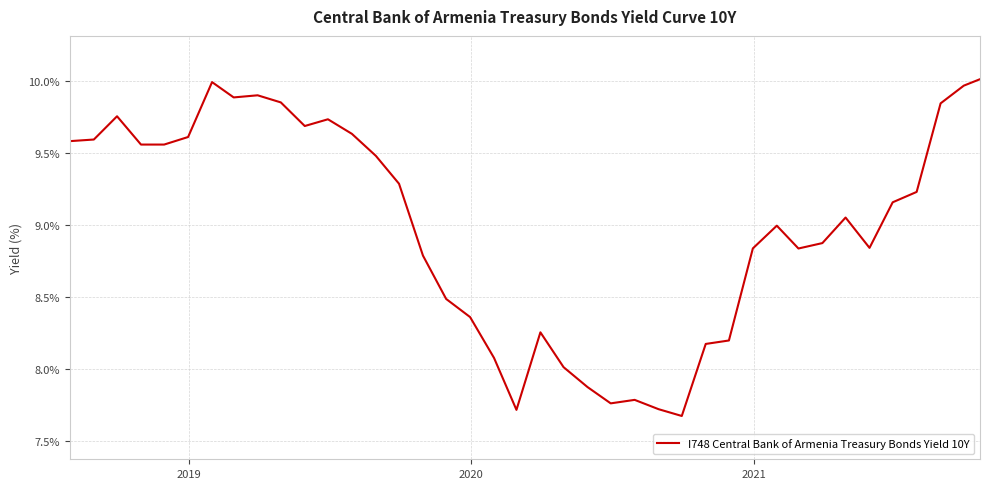

Does the chart have visible grid lines?

Yes